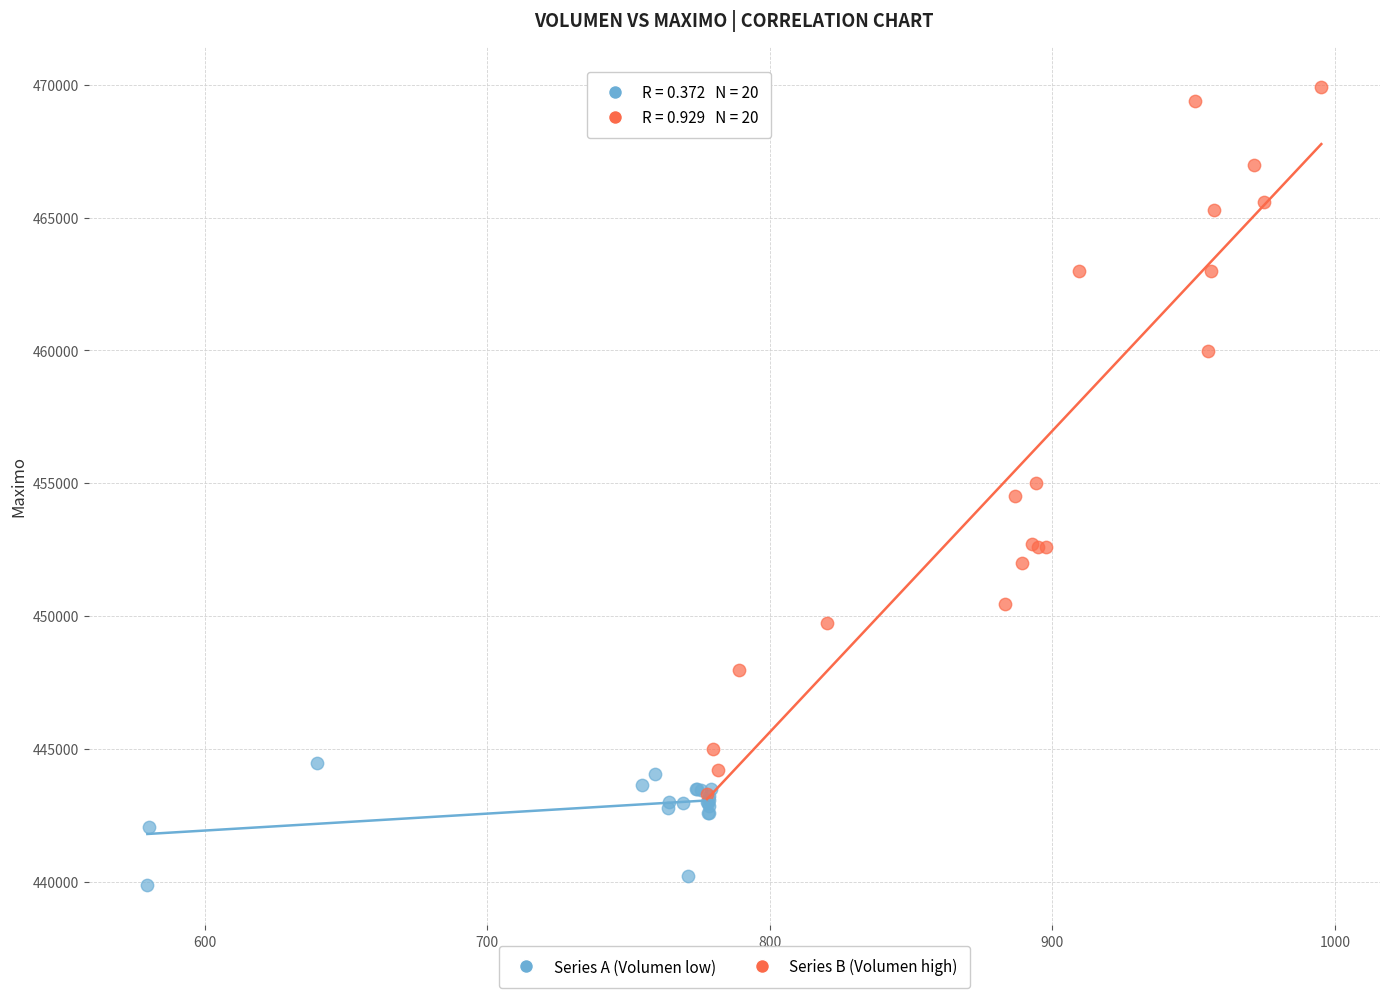

What are all the series names shown in the legend?

Series A (Volumen low), Series B (Volumen high)